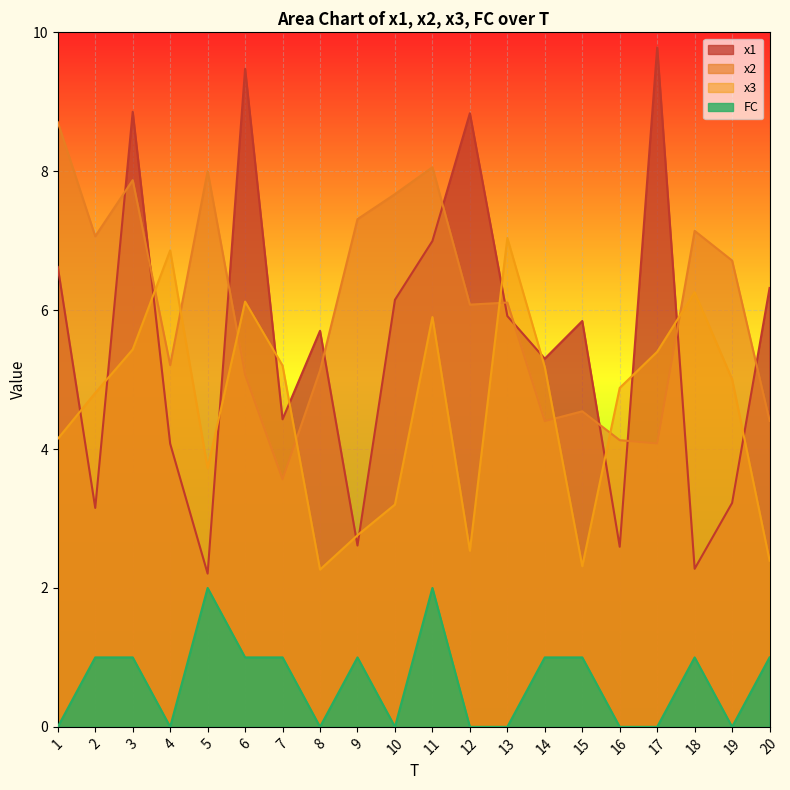

Which series changed the most between 10 and 18?

x1